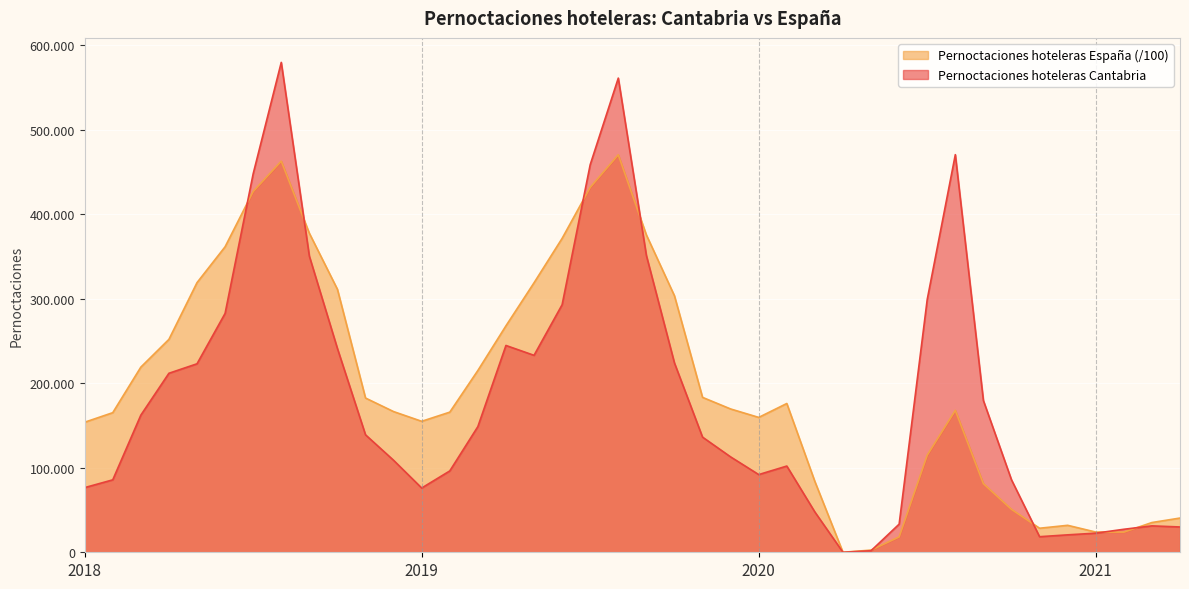

Reading left to right, what are all the values shown in this chart?

Pernoctaciones hoteleras Cantabria: 76543.0	85751.0	162350.0	211930.0	223145.0	282793.0	448127.0	579992.0	350624.0	241267.0	139073.0	108884.0	76086.0	96301.0	148784.0	244848.0	233175.0	293090.0	458883.0	561389.0	351448.0	224094.0	136330.0	112917.0	91995.0	102078.0	47658.0	0.0	1845.0	33324.0	299345.0	470755.0	179610.0	85786.0	18444.0	20636.0	22620.0	27226.0	31257.0	29958.0
Pernoctaciones hoteleras España: 153958.8	165278.6	219189.3	252073.5	319211.6	361684.7	427171.0	463062.4	377686.7	311323.6	182610.8	166558.5	155061.5	165894.9	215209.1	268089.8	319057.9	371631.8	431995.3	470595.1	375726.7	303632.4	183393.9	169667.4	159681.7	176142.1	83728.2	0.0	2592.2	18204.5	114968.6	168027.4	81186.5	50805.4	28463.7	31917.2	23934.4	23847.4	35216.6	40521.2